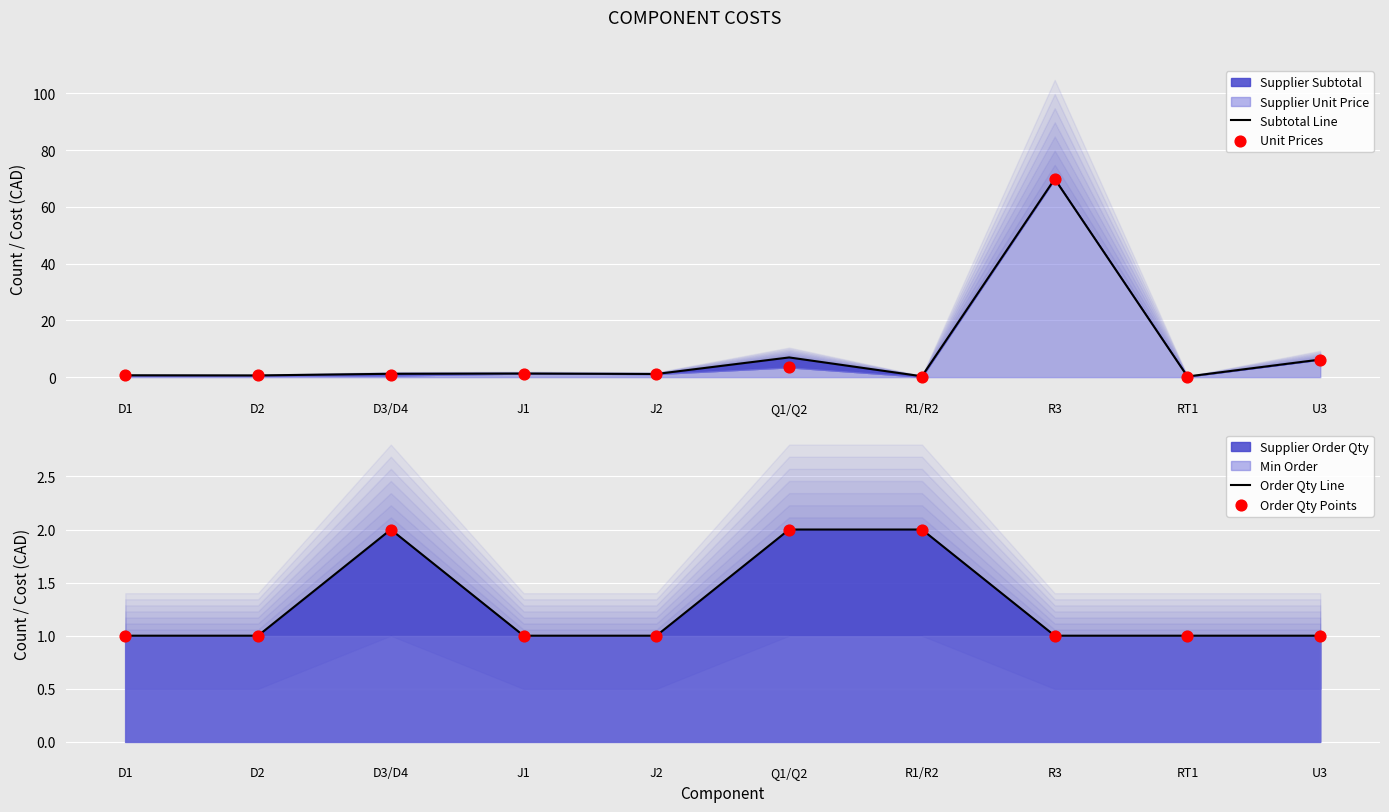

Which series contains the lowest Y value?

Unit Prices